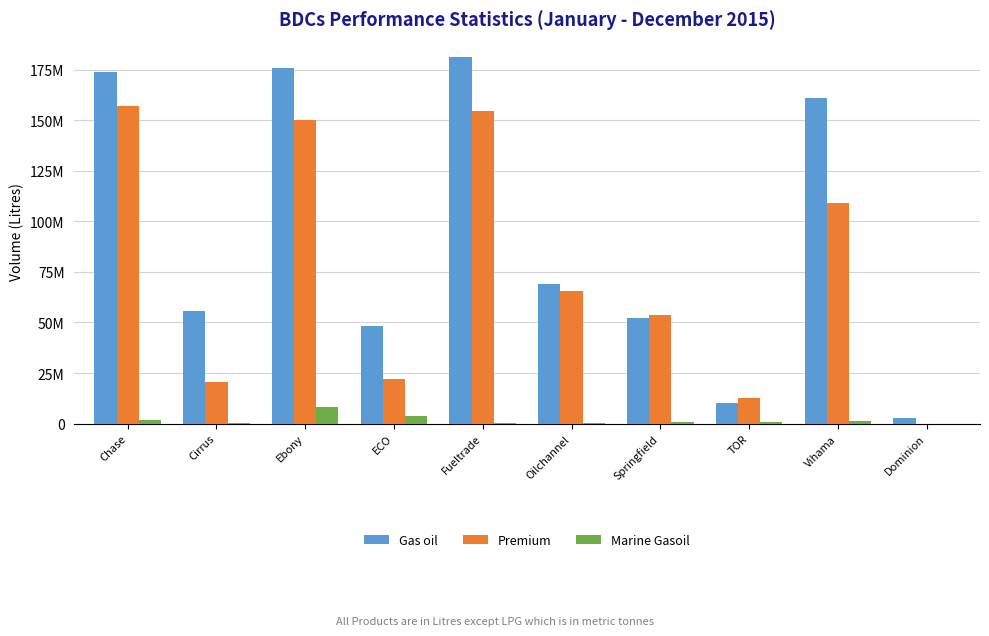

What are all the series names shown in the legend?

Gas oil, Premium, Marine Gasoil